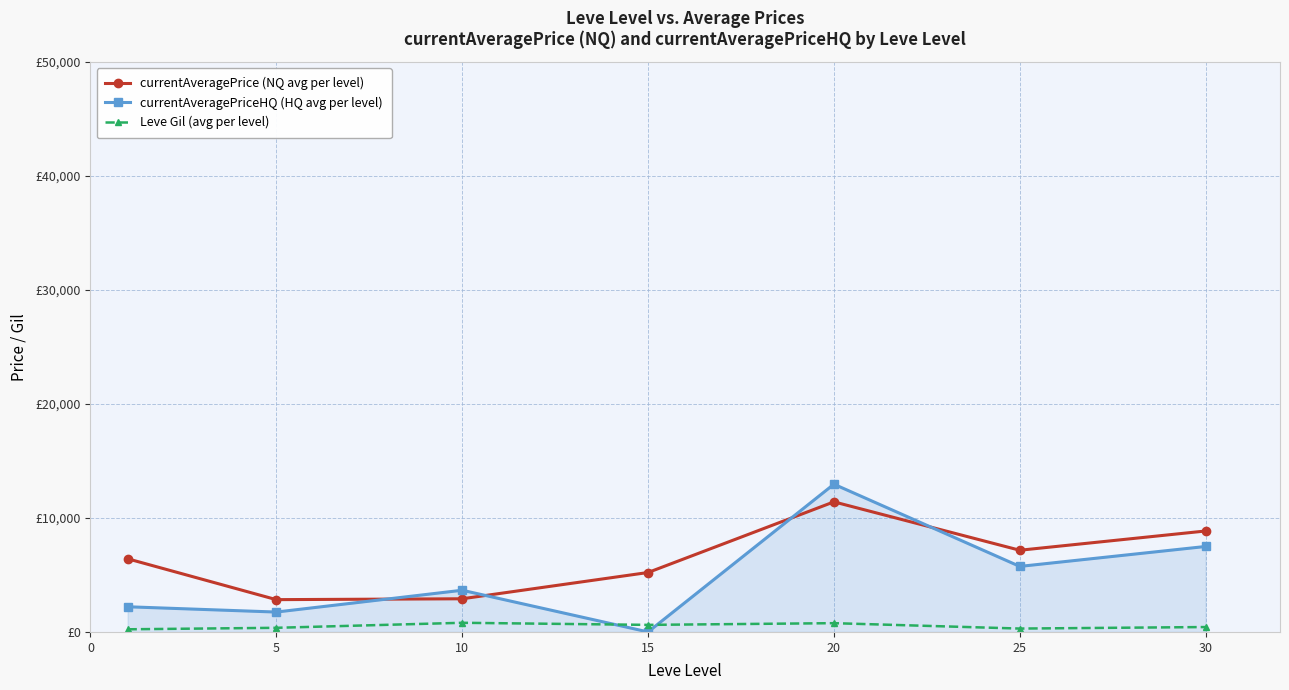

Which series has the largest total across all categories?

currentAveragePrice (NQ avg per level)